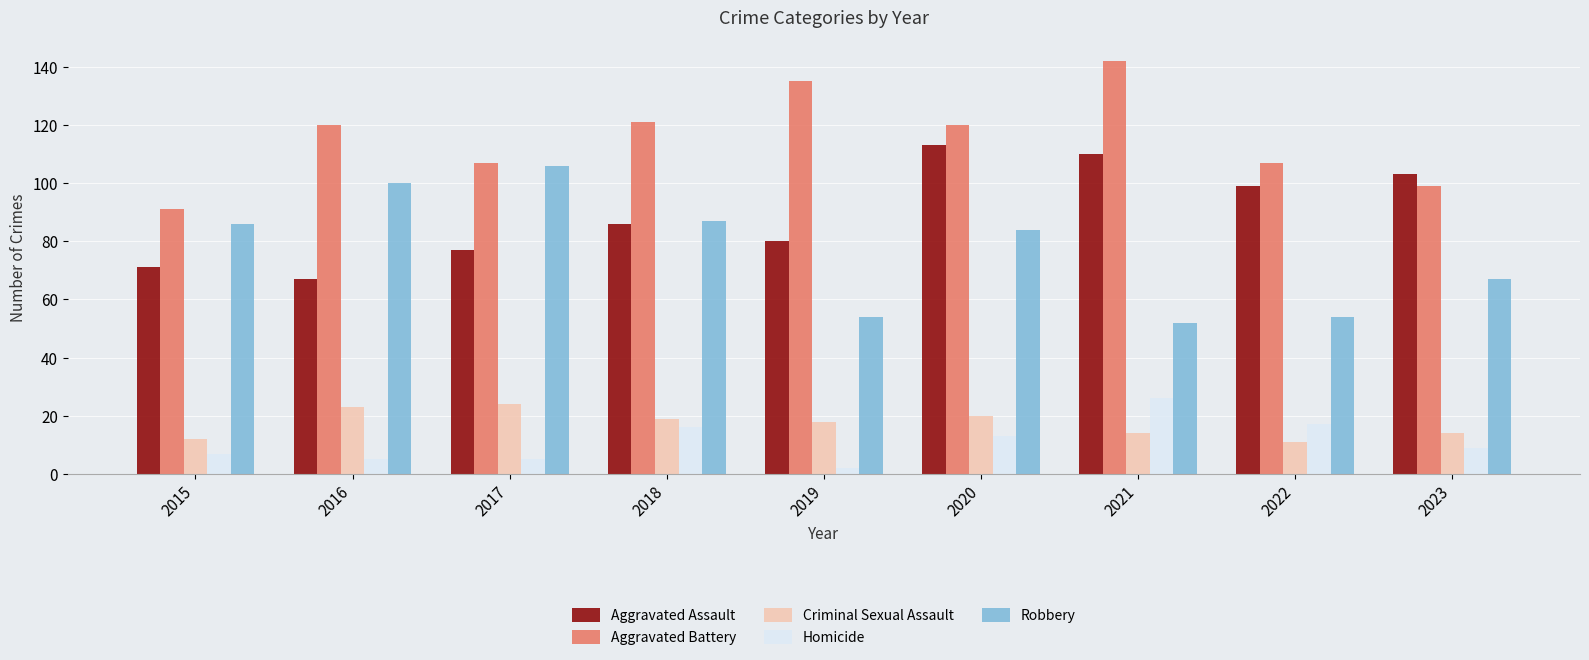

What is the minimum value for Homicide?

2